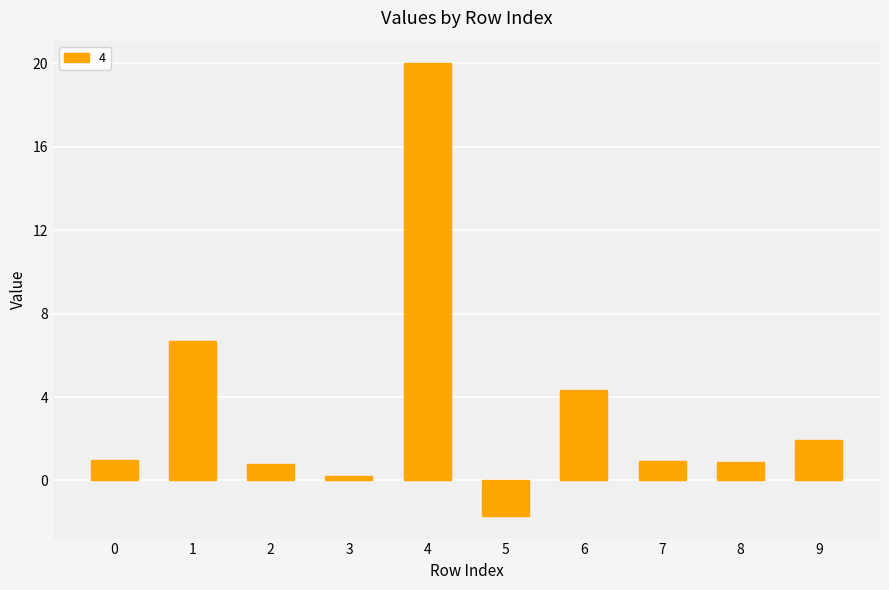

Are the bars horizontal?

No